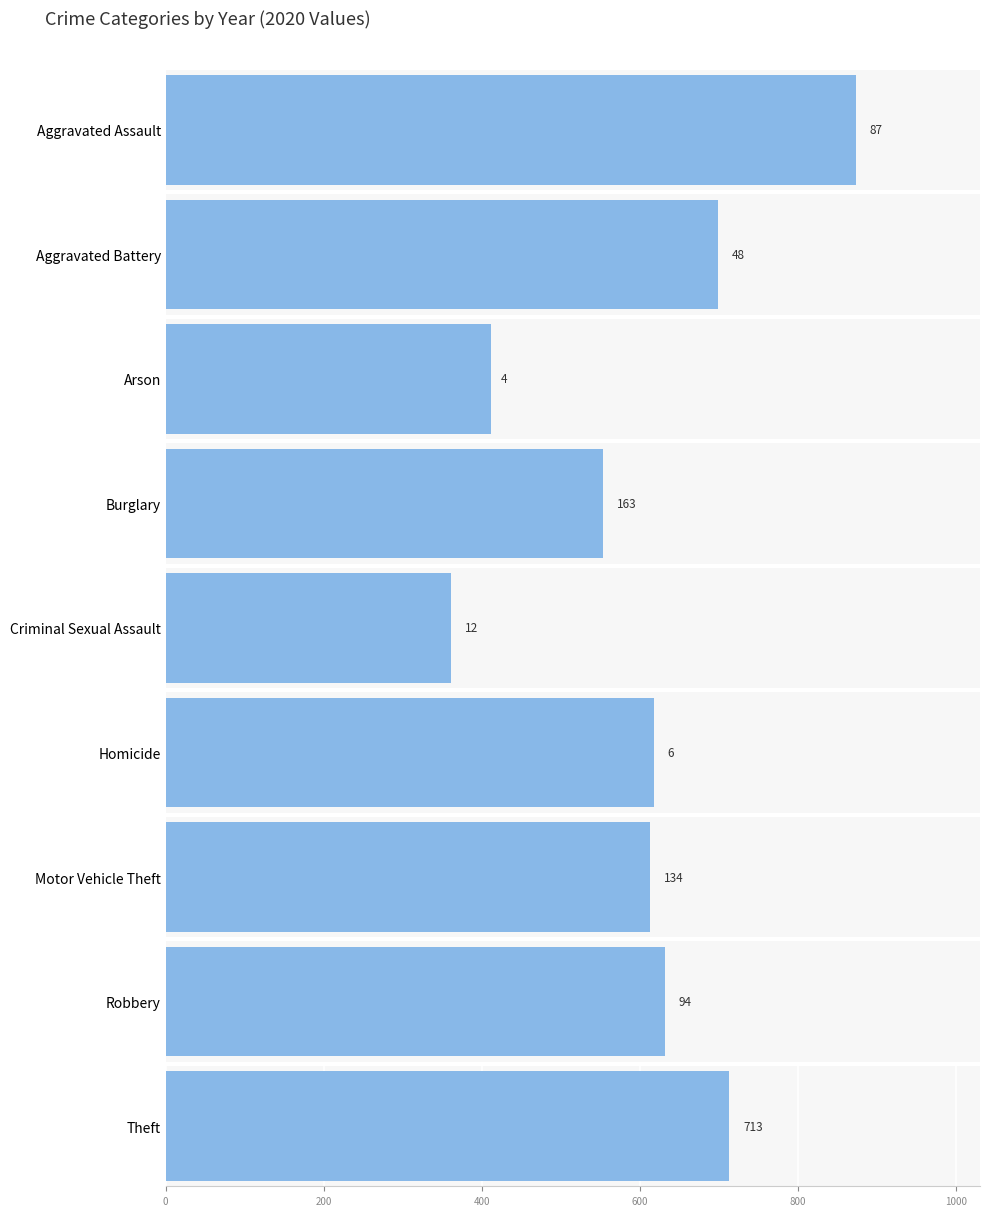

What is the label of the 6th bar from the right?

Burglary